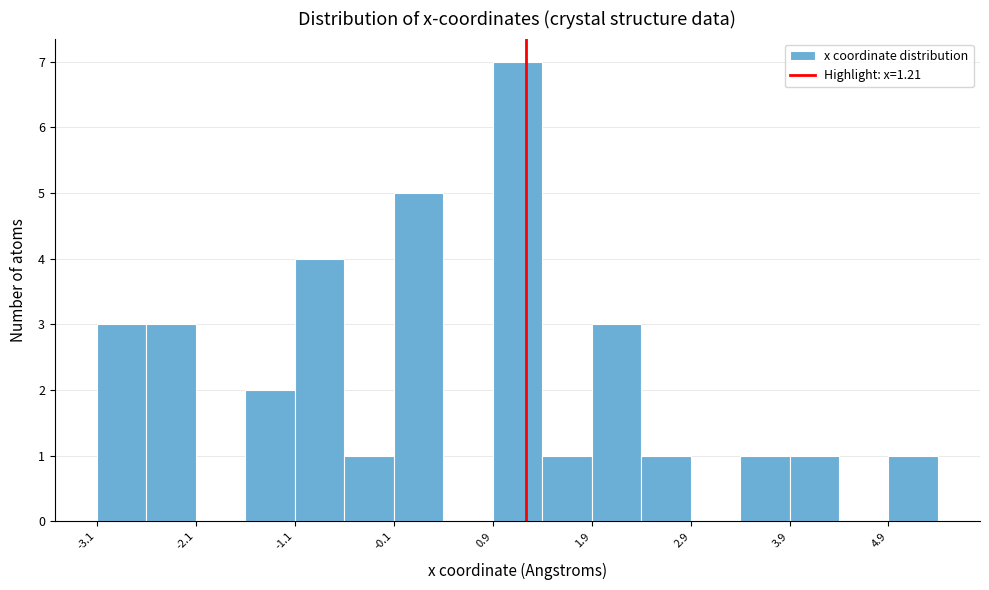

Around what value on the x-axis is the tallest bar? Give the approximate position of its centre, as read against the axis.

1.2